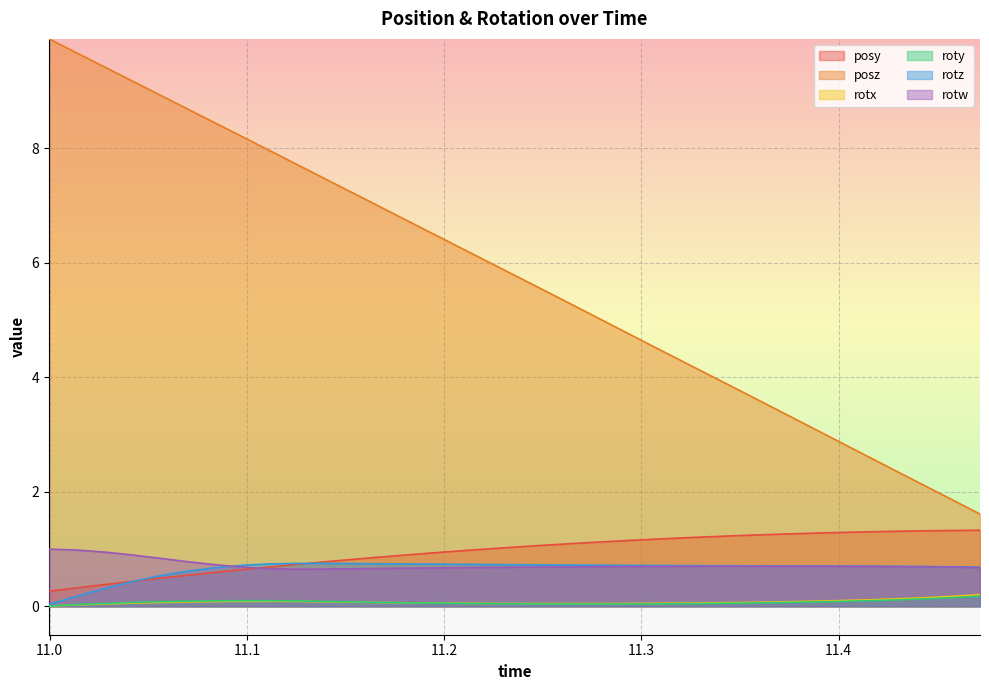

True or false: rotz has more than 1 interior local peaks.

False